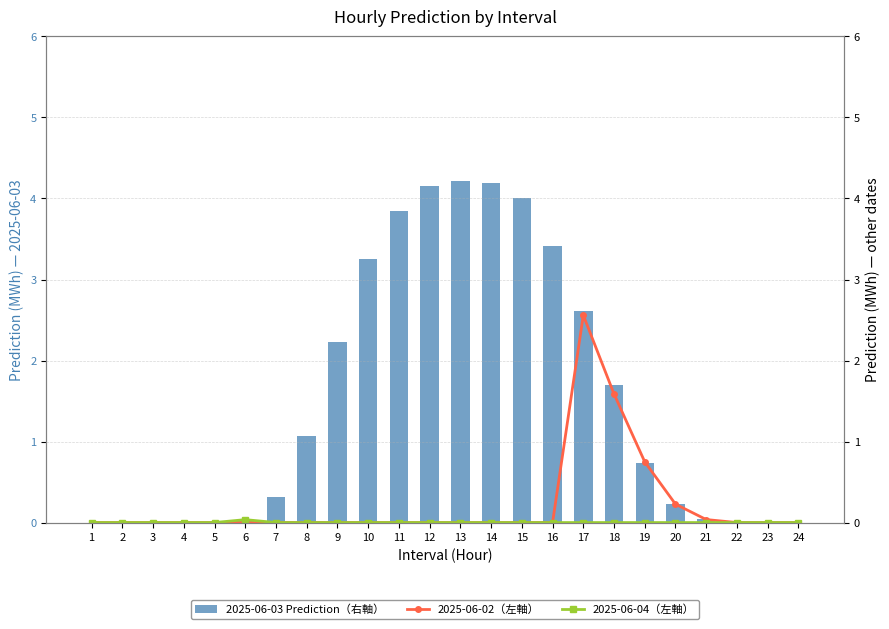

How many groups of bars are there?

24